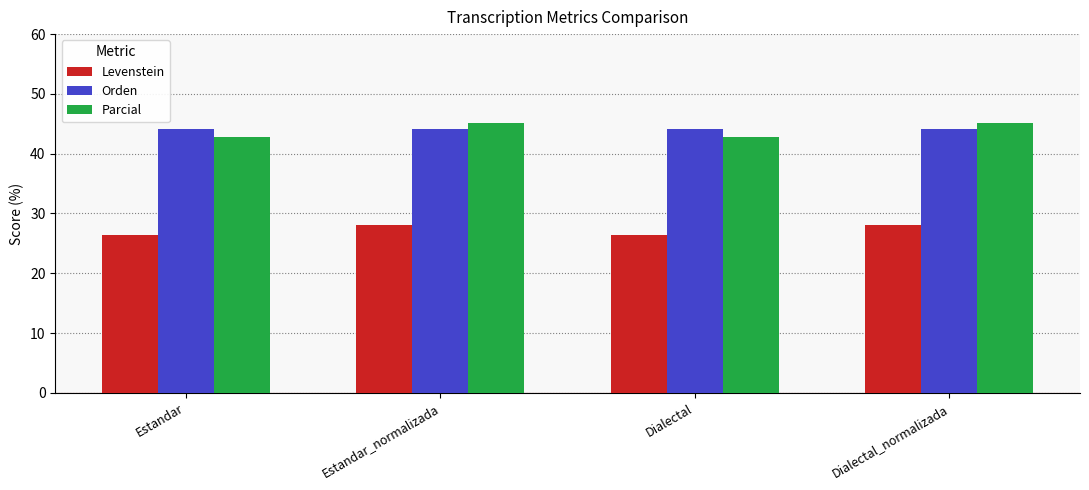

What is the value of the Levenstein bar at the 3rd from the left?

26.3